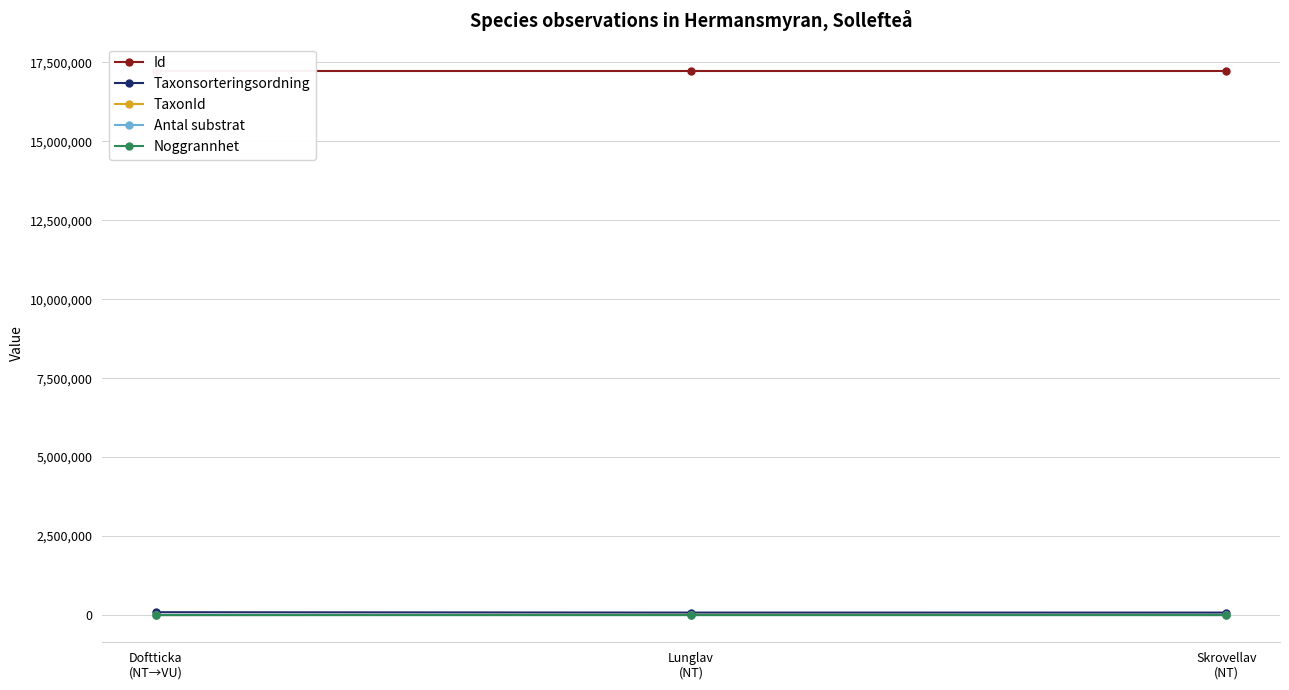

What is the difference between the highest and lowest values at Lunglav
(NT)?

17226812